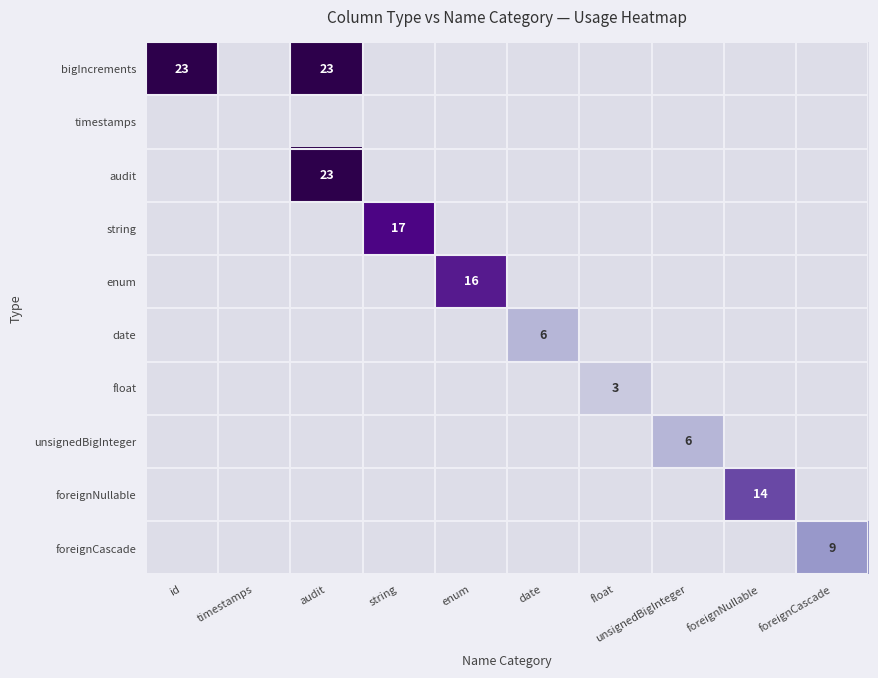

At how many categories does at least one series exceed 9?

5